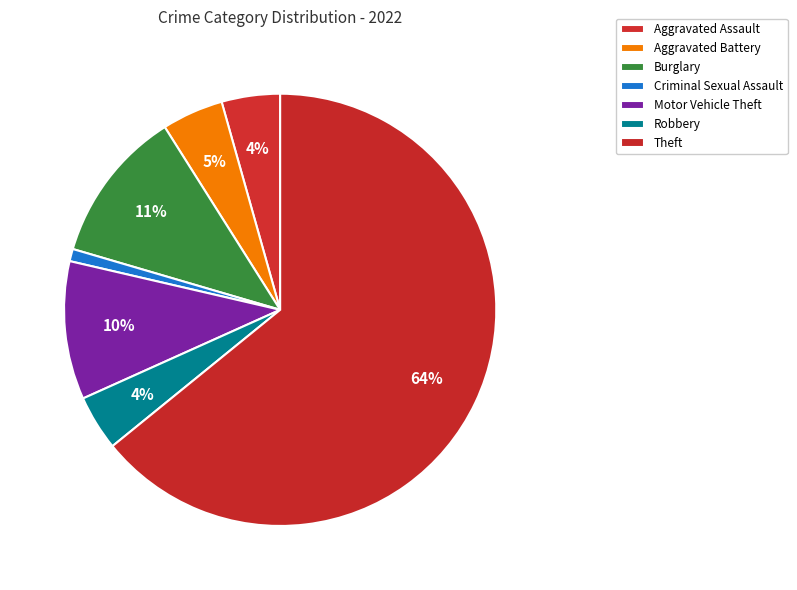

Count the number of slices in the pie.

7